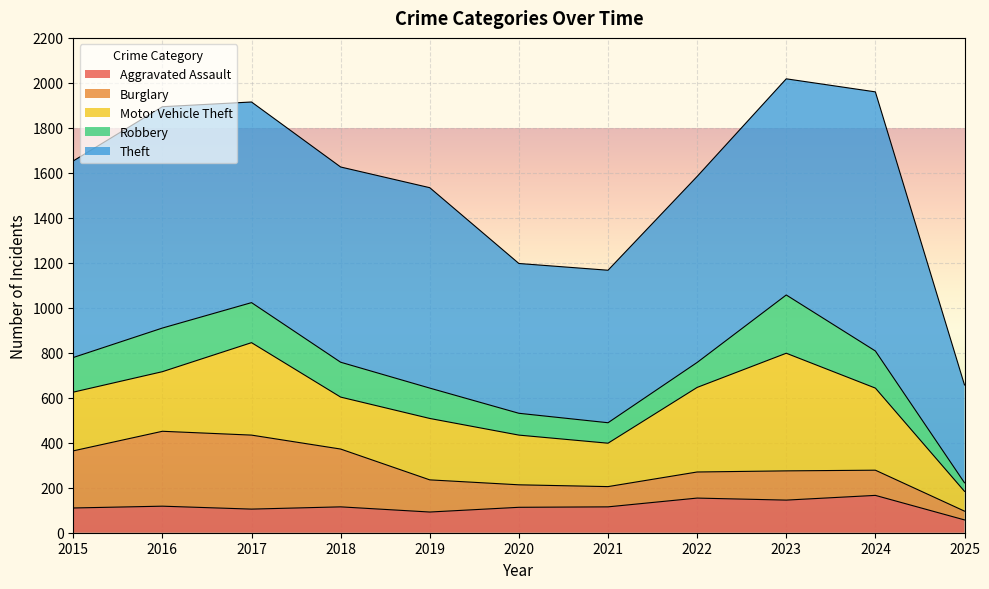

Does the chart display data point markers on the line(s)?

No